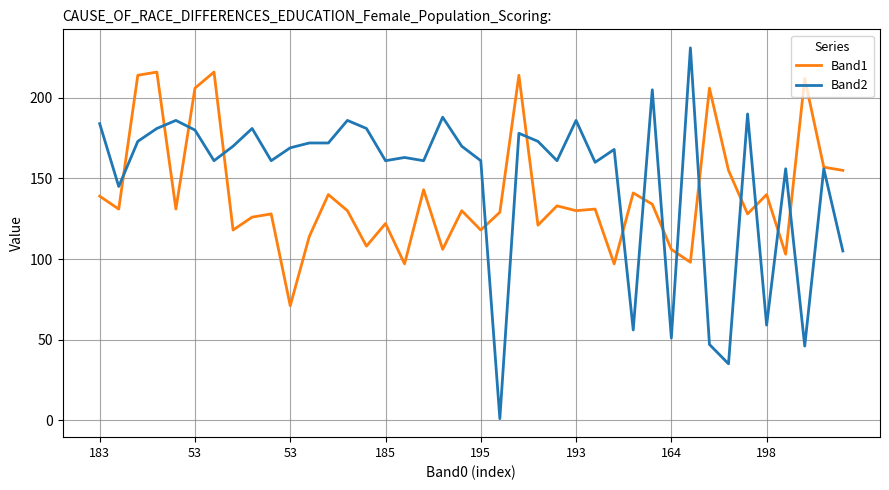

Rank the series by their maximum value, from highest to lowest.

Band2, Band1